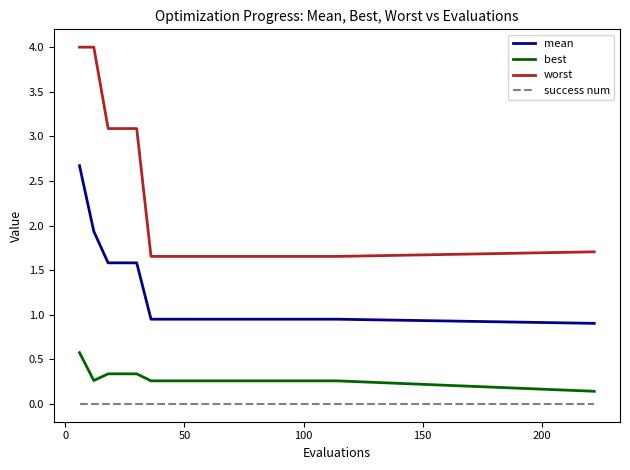

Which series has the widest spread of values?

worst